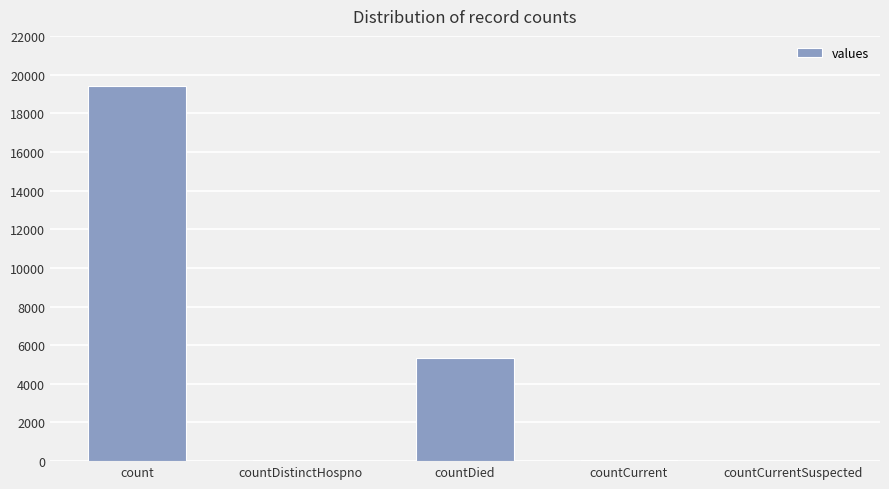

At which category does the chart reach its peak across all series?

count